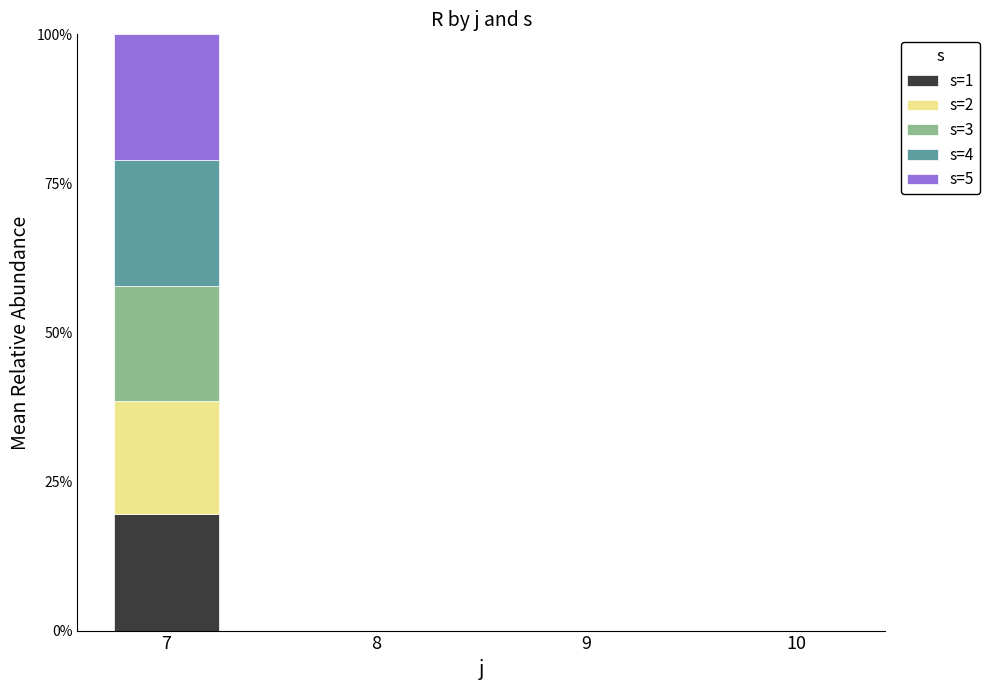

Does the chart contain stacked bars?

Yes